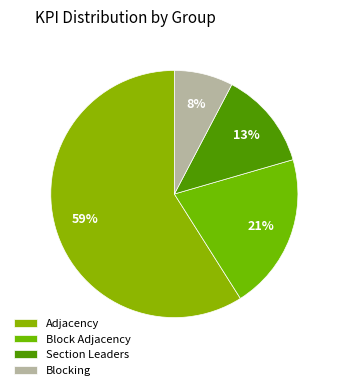

Which slice represents more than half of the pie?

Adjacency